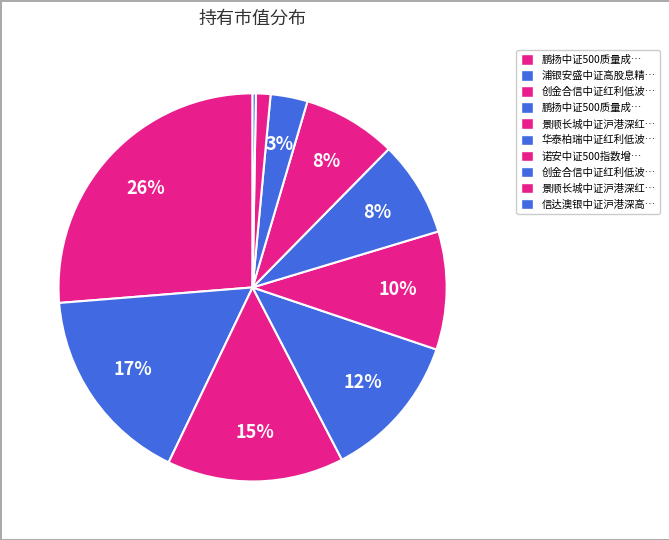

How many slices are in this pie chart?

10